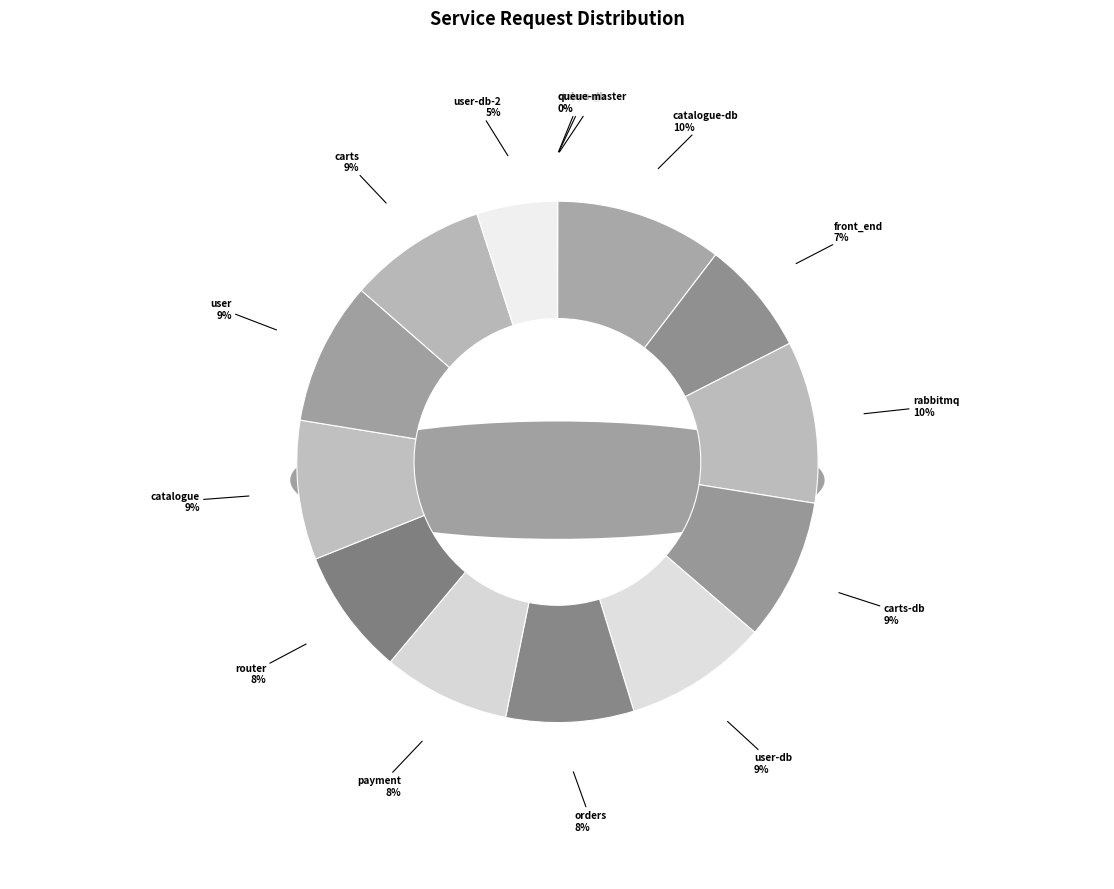

To the nearest percent, what percentage of the pie is carts?

9%